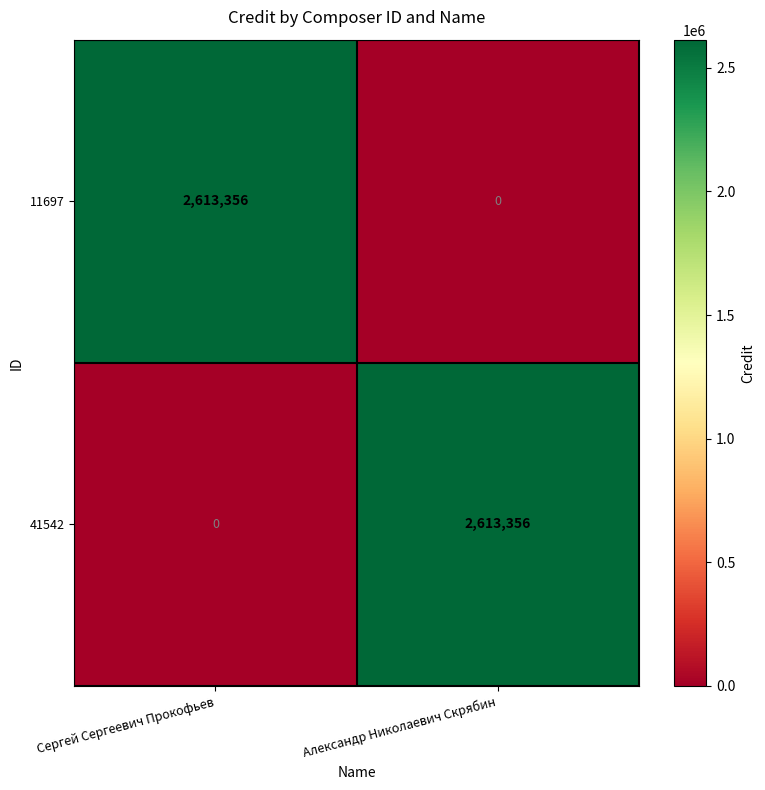

List the labels in order of 11697 value, largest first.

Сергей Сергеевич Прокофьев, Александр Николаевич Скрябин